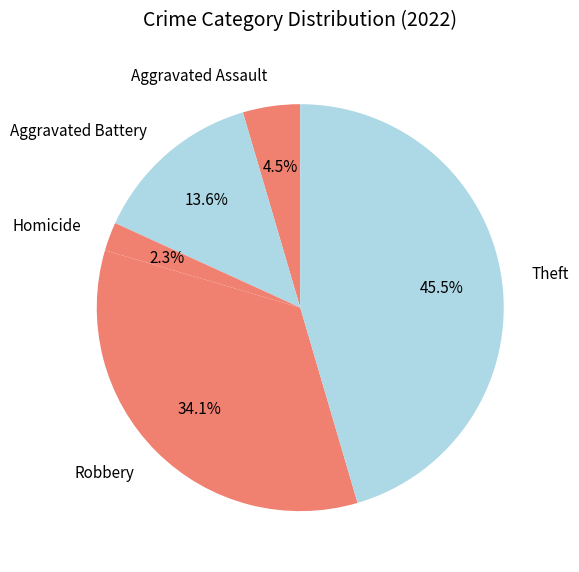

Does Aggravated Battery account for over 50% of the chart?

No